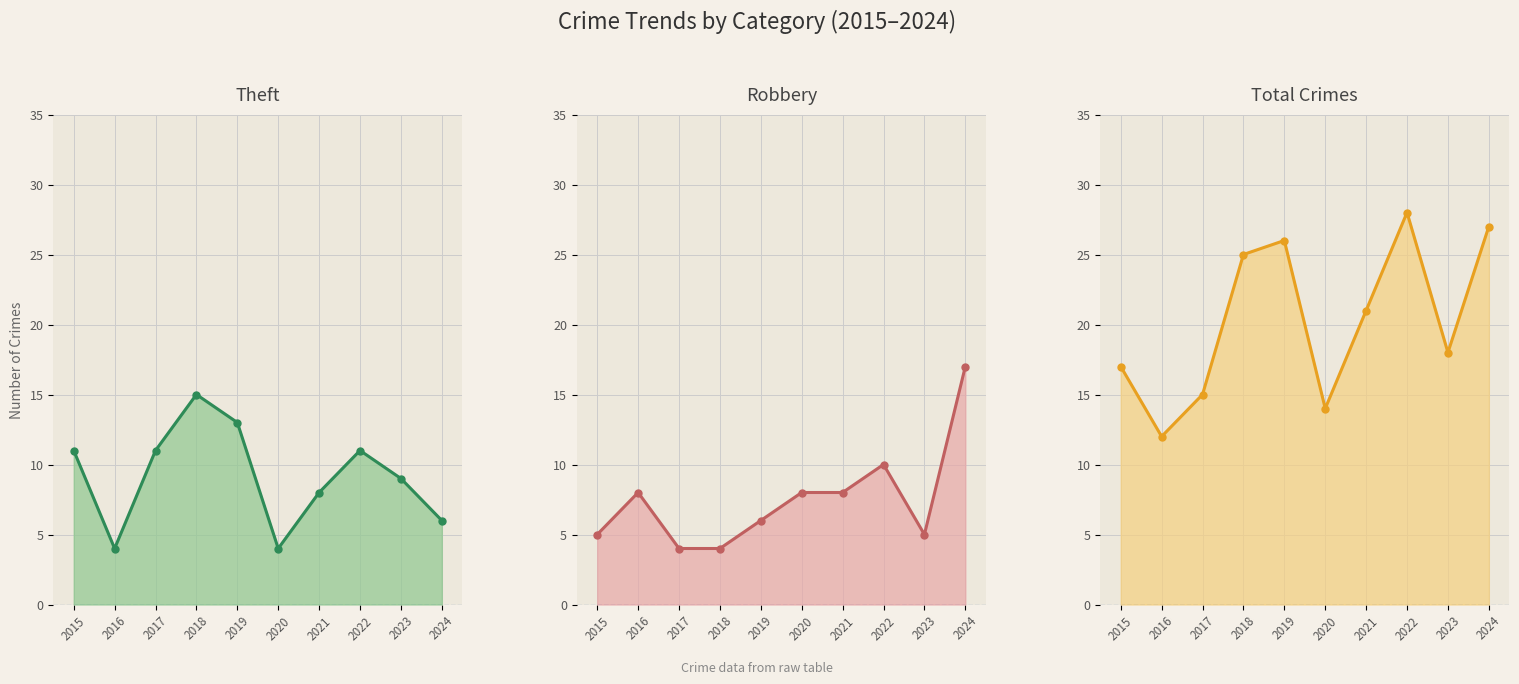

Does the chart display data point markers on the line(s)?

Yes